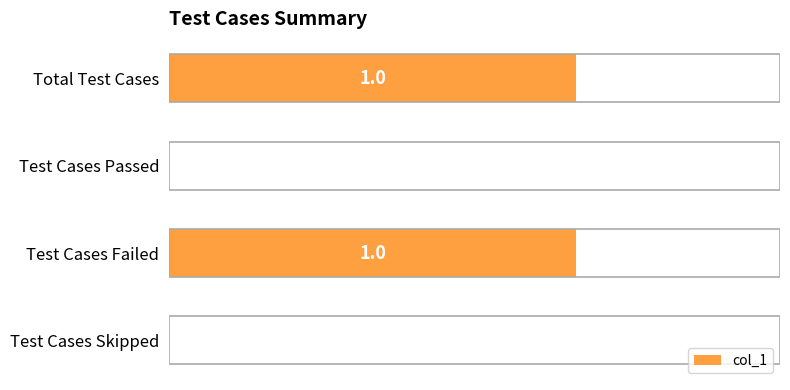

The chart shows a value of 0 at Test Cases Skipped. True or false?

True